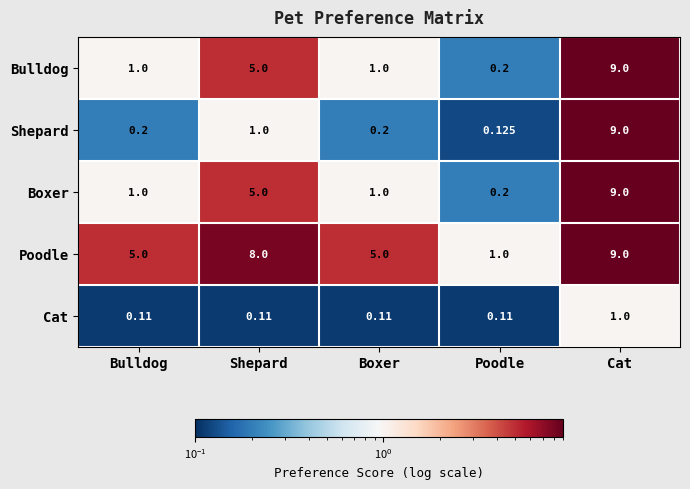

At which category is the sum across all series the highest?

Cat